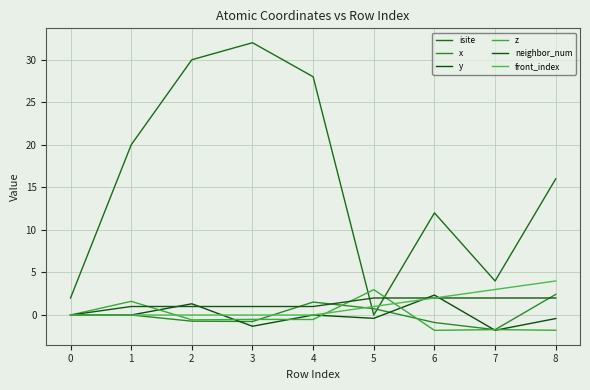

Read the front_index value at 5.

1.0